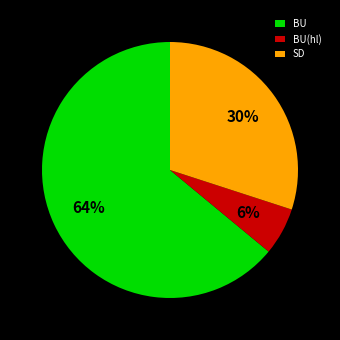

Approximately how many times larger is the value at SD compared to BU?

0.5